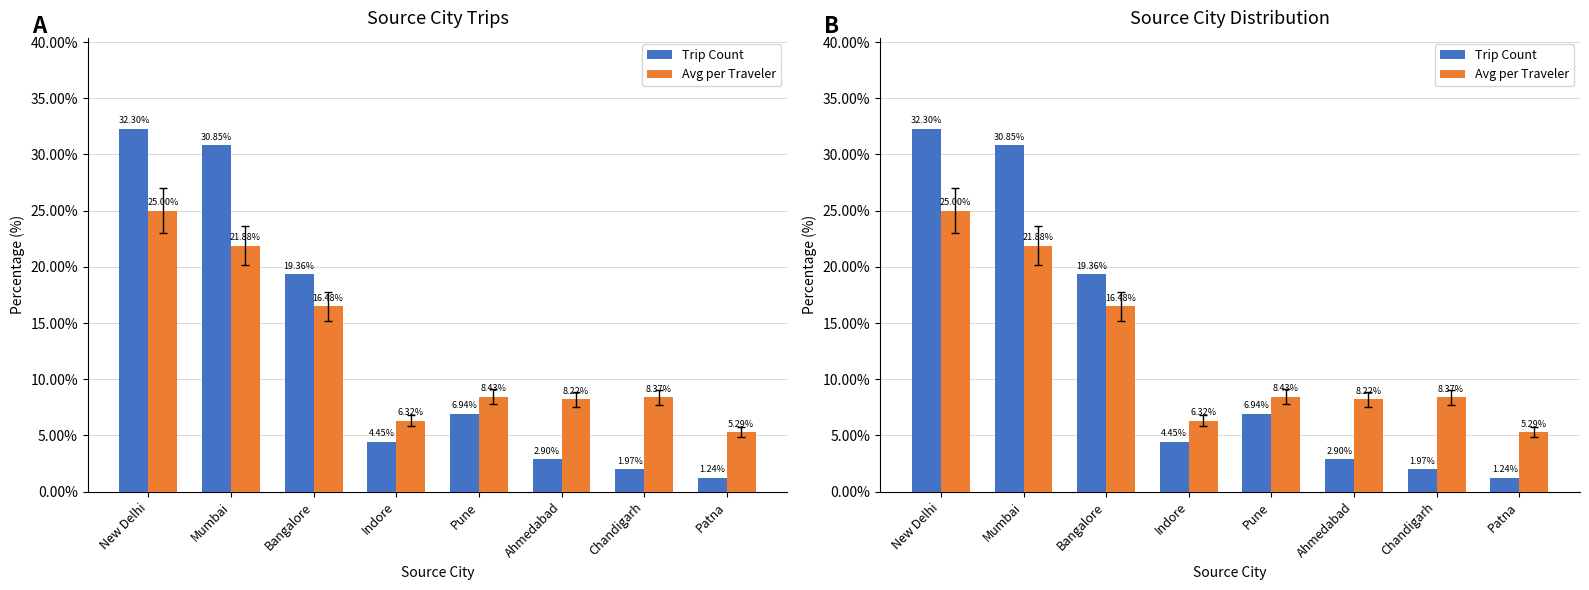

At which label is Avg per Traveler closest to 15?

Bangalore